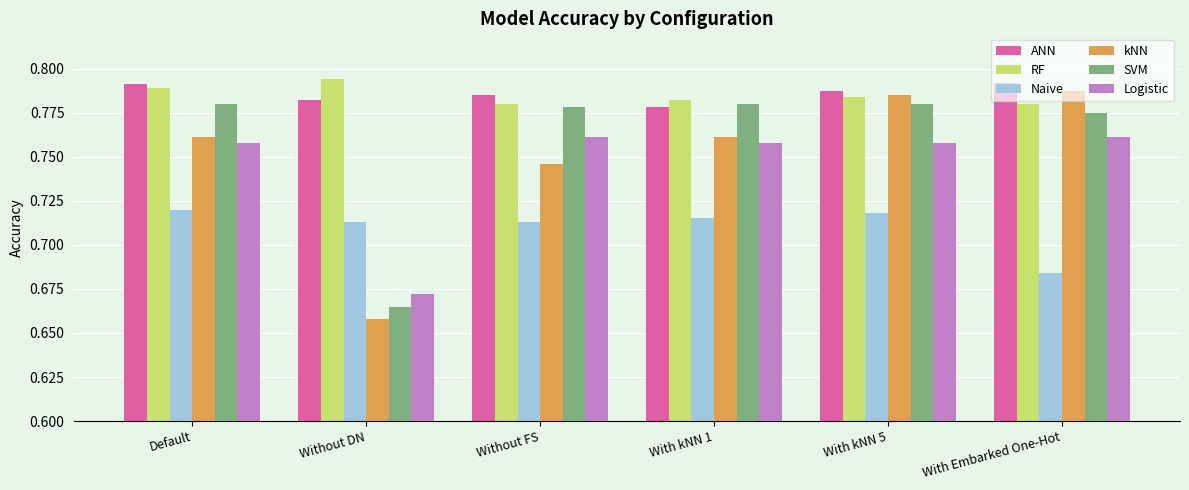

At With Embarked One-Hot, list the series in order from smallest to largest.

Naive, Logistic, SVM, RF, kNN, ANN